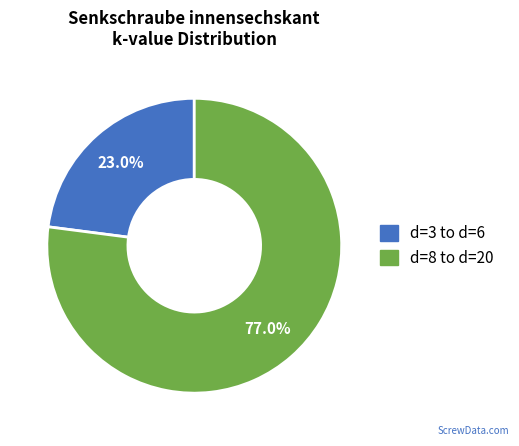

Is there a majority slice in this chart?

Yes